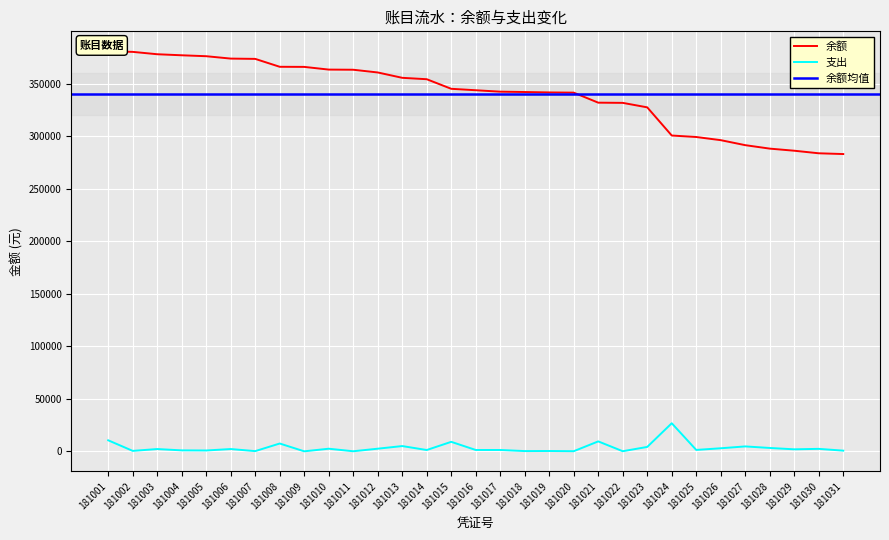

Is the value of 支出 at 181024 greater than the value of 余额 at 181031?

No